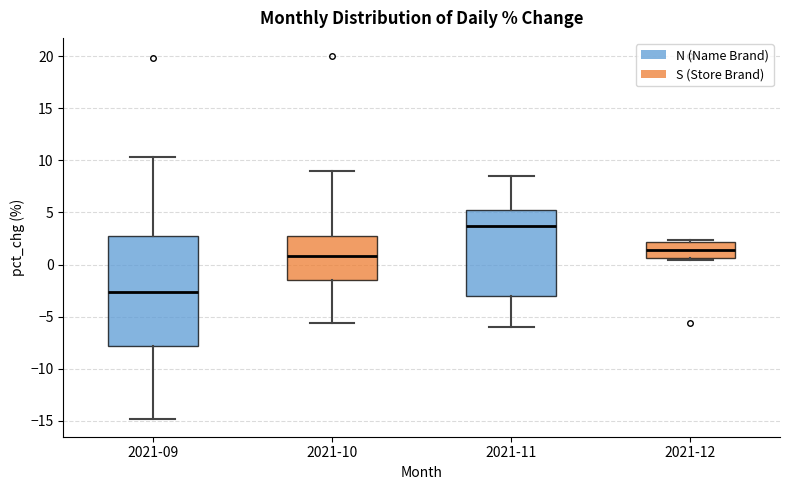

Comparing the boxes themselves (not the whiskers), which one is the tallest?

2021-09